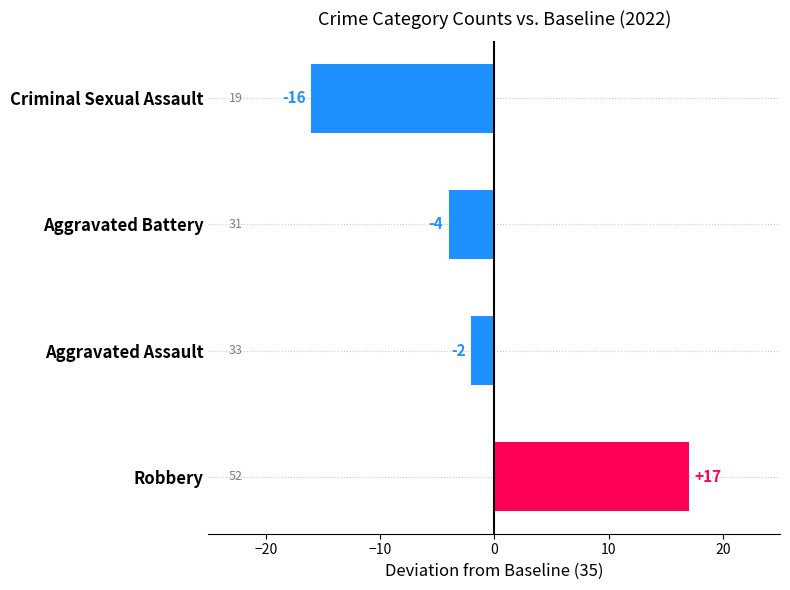

Reading bottom to top, what are all the values shown in this chart?

17	-2	-4	-16